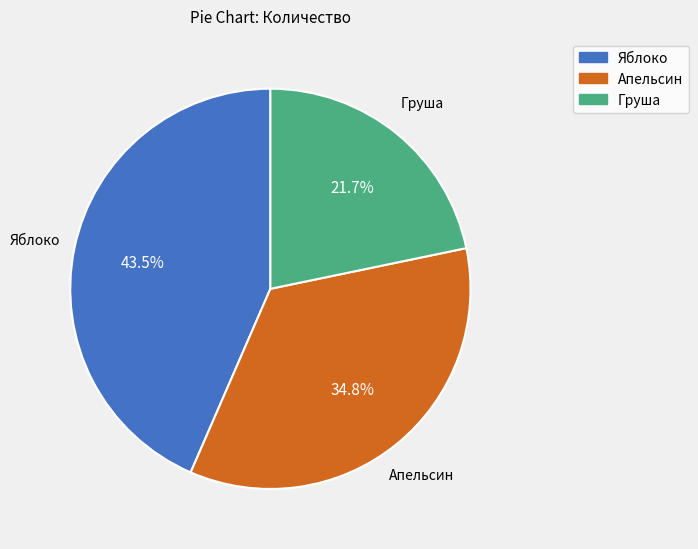

Does Апельсин account for over 50% of the chart?

No